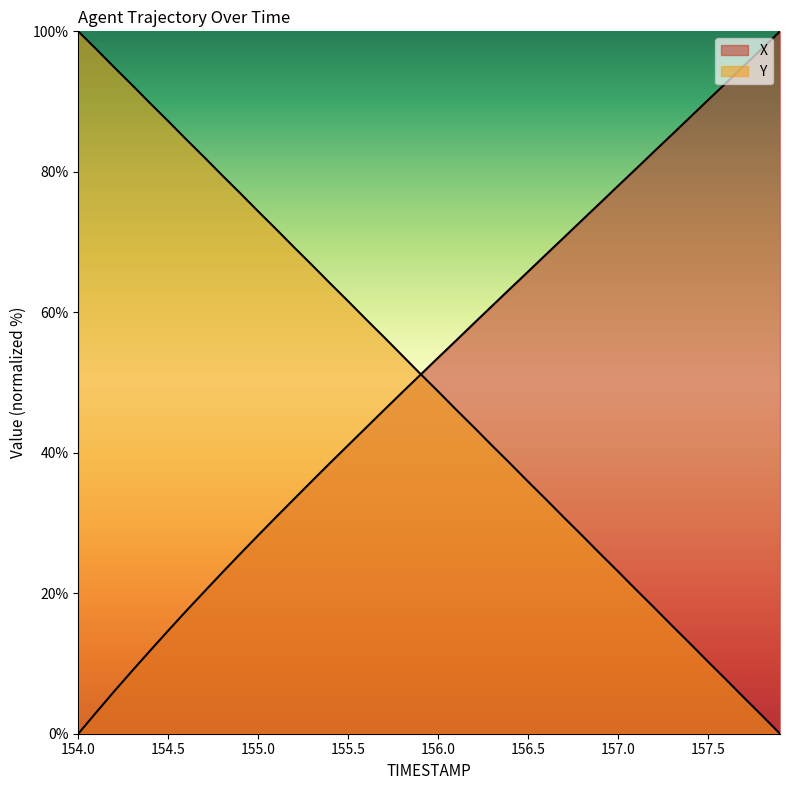

At which label does X first exceed 53?

156.0